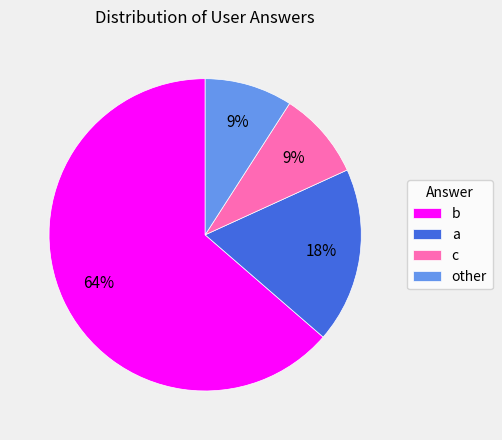

To the nearest percent, what portion does c represent?

9%